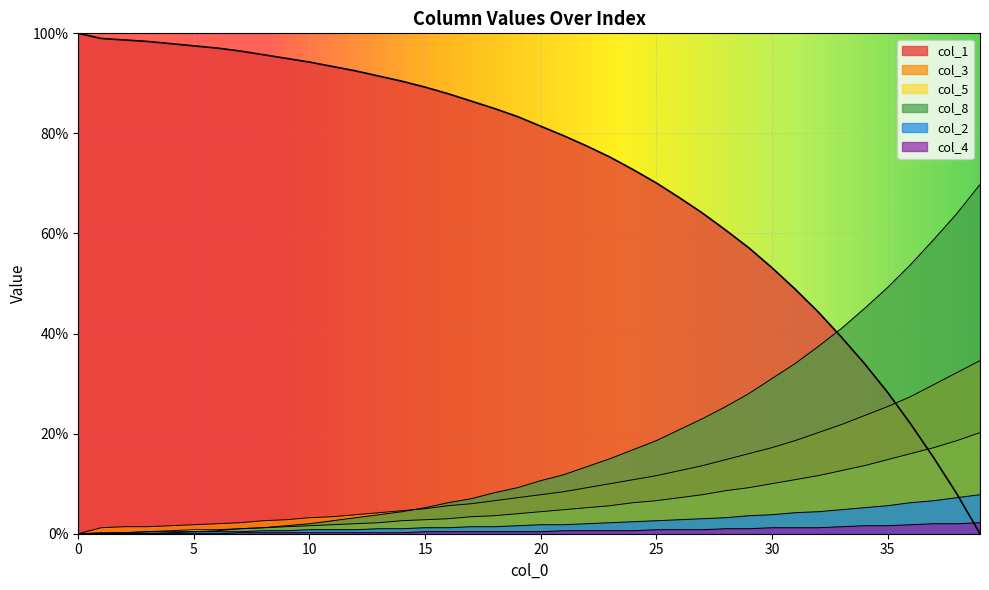

Which series has the largest range (max minus min)?

col_1